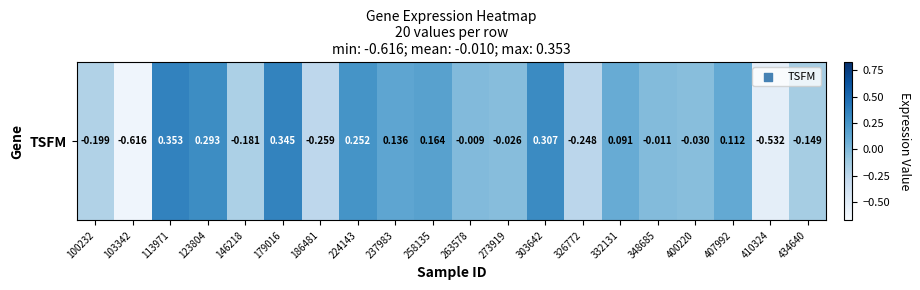

What is the difference between the second highest and minimum values?

1.0